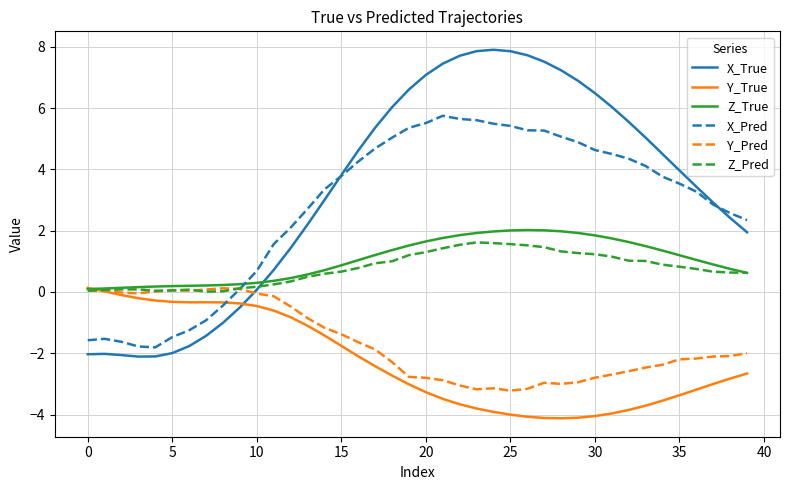

Which series has the largest range (max minus min)?

X_True